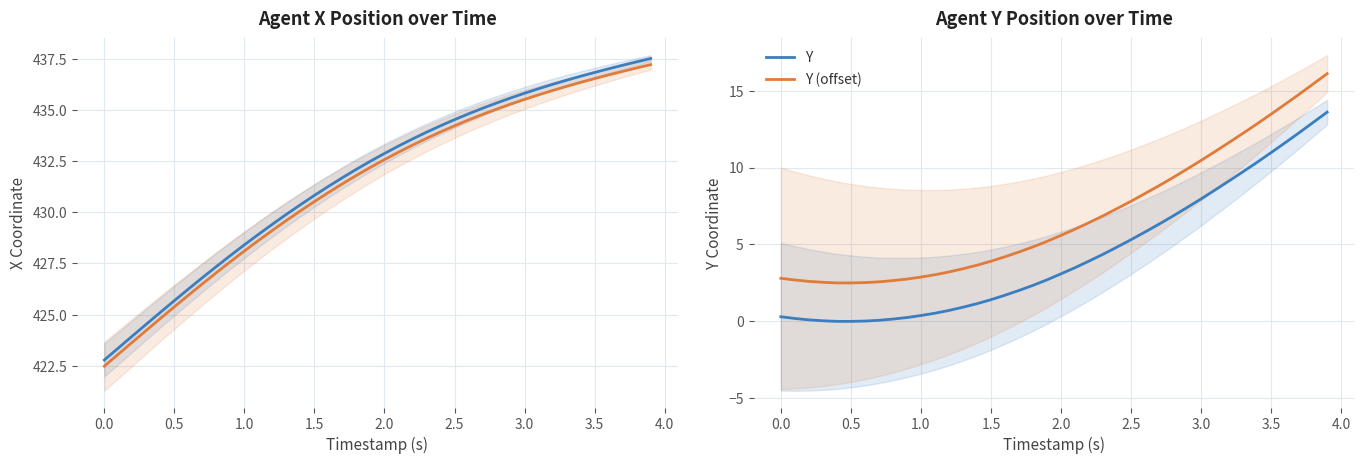

What is the maximum value for Y (offset)?

16.1